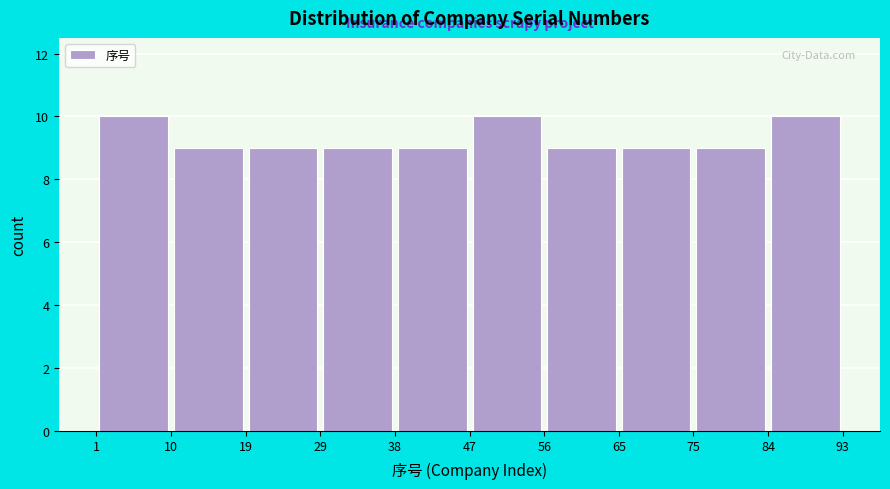

Reading left to right, list every bar in this chart as the range it spans on the x-axis followed by its height. The values are not printed on the chart, so give them approximately, as read against the axis.

1 to 10: 10
10 to 19: 9
19 to 29: 9
29 to 38: 9
38 to 47: 9
47 to 56: 10
56 to 65: 9
65 to 75: 9
75 to 84: 9
84 to 93: 10